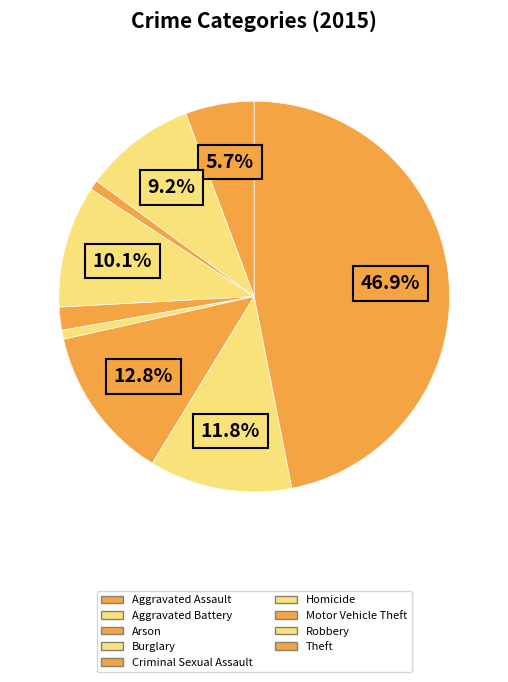

Does Criminal Sexual Assault account for over 50% of the chart?

No